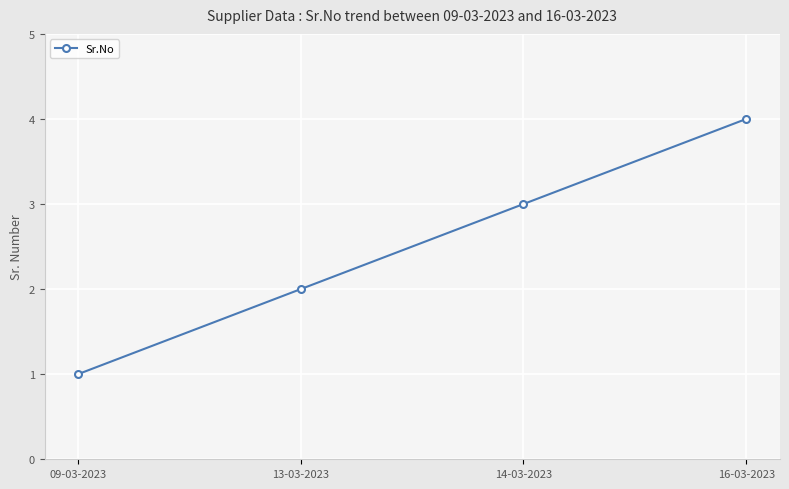

Does the chart have visible grid lines?

Yes